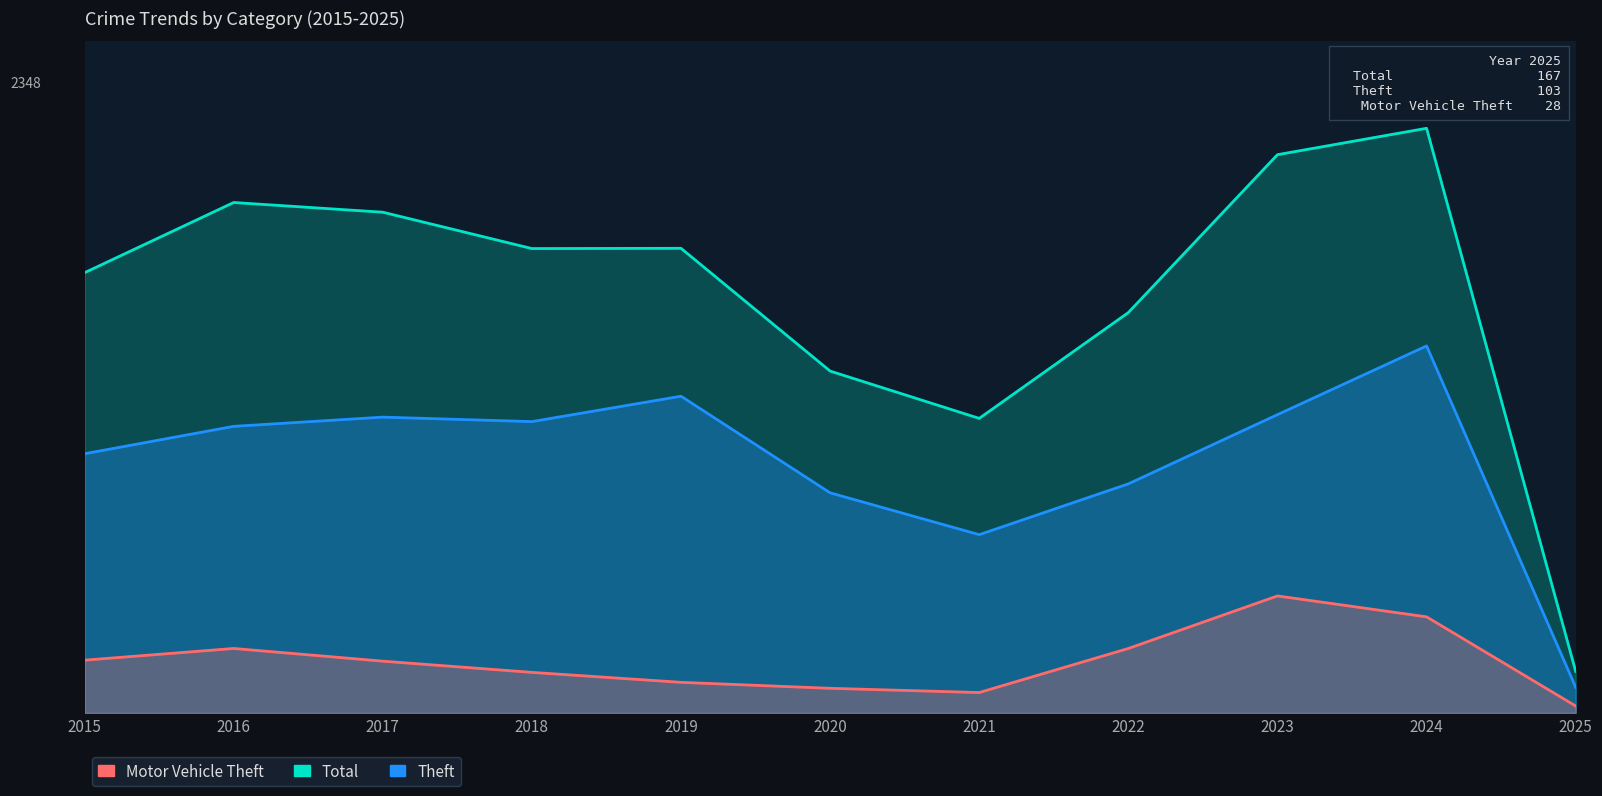

How many lines are shown in the chart?

3